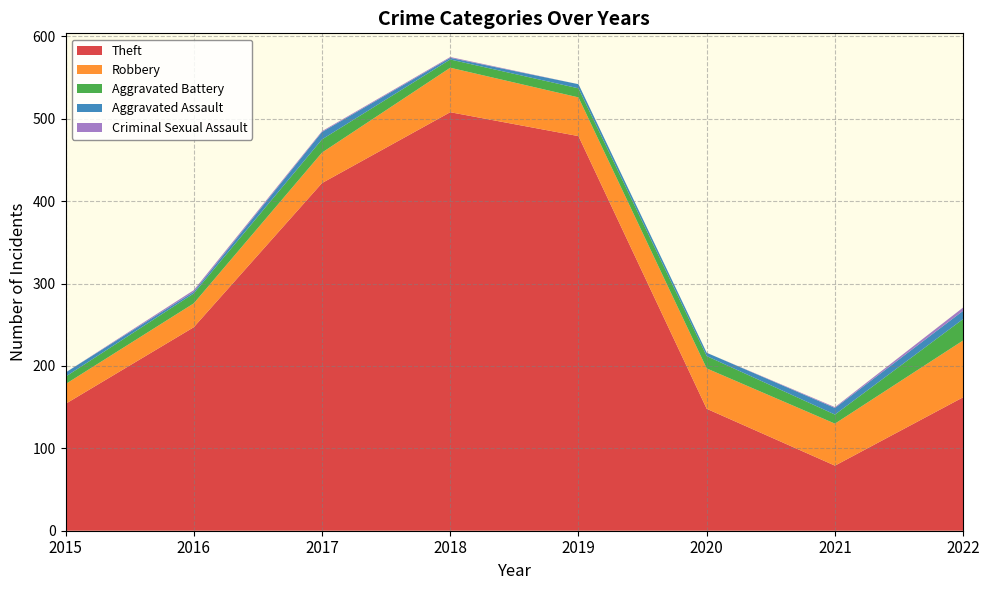

Reading left to right, extract all data points from this chart.

Theft: 154	247	422	508	479	148	79	162
Robbery: 24	29	37	54	47	49	51	69
Aggravated Battery: 9	12	16	10	11	15	11	26
Aggravated Assault: 5	2	9	2	5	4	8	10
Criminal Sexual Assault: 0	2	1	1	0	0	1	4